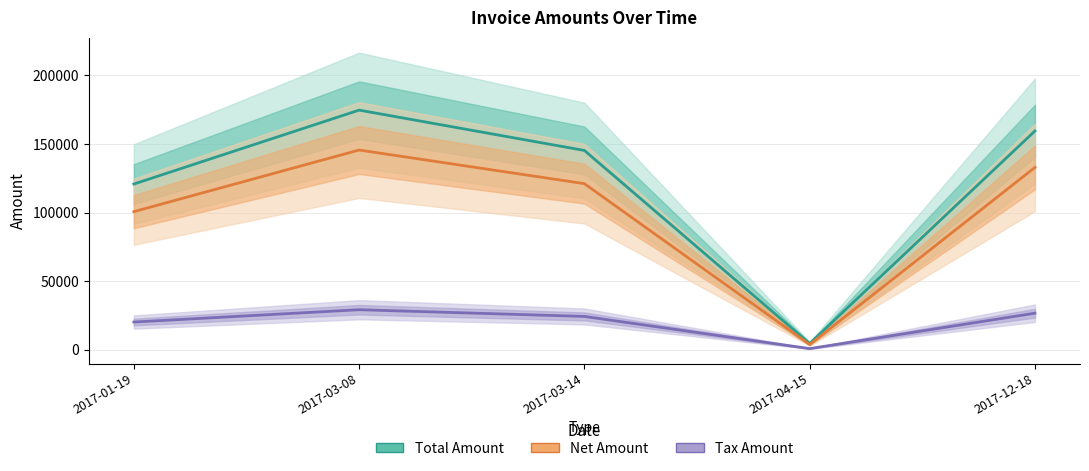

What is the lowest value of the Total Amount series?

4472.4